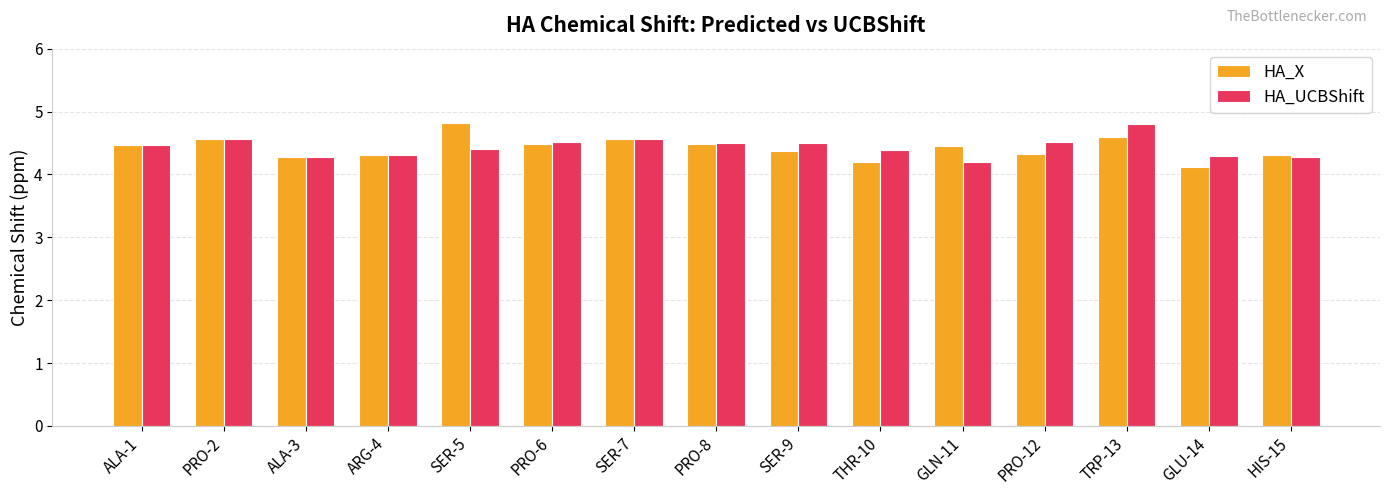

How many data points does each series have?

15